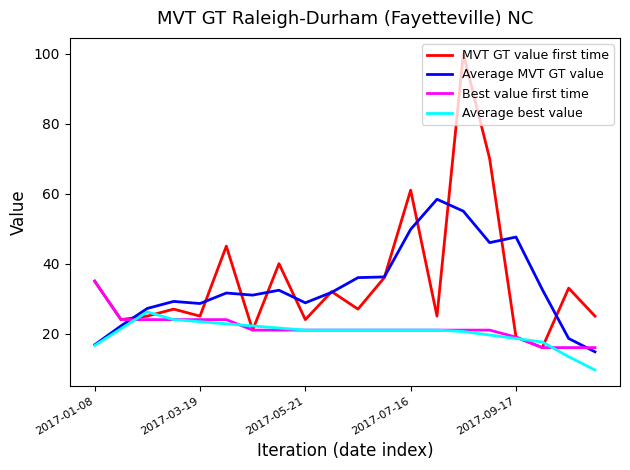

Rank the series by their maximum value, from lowest to highest.

Average best value, Best value first time, Average MVT GT value, MVT GT value first time